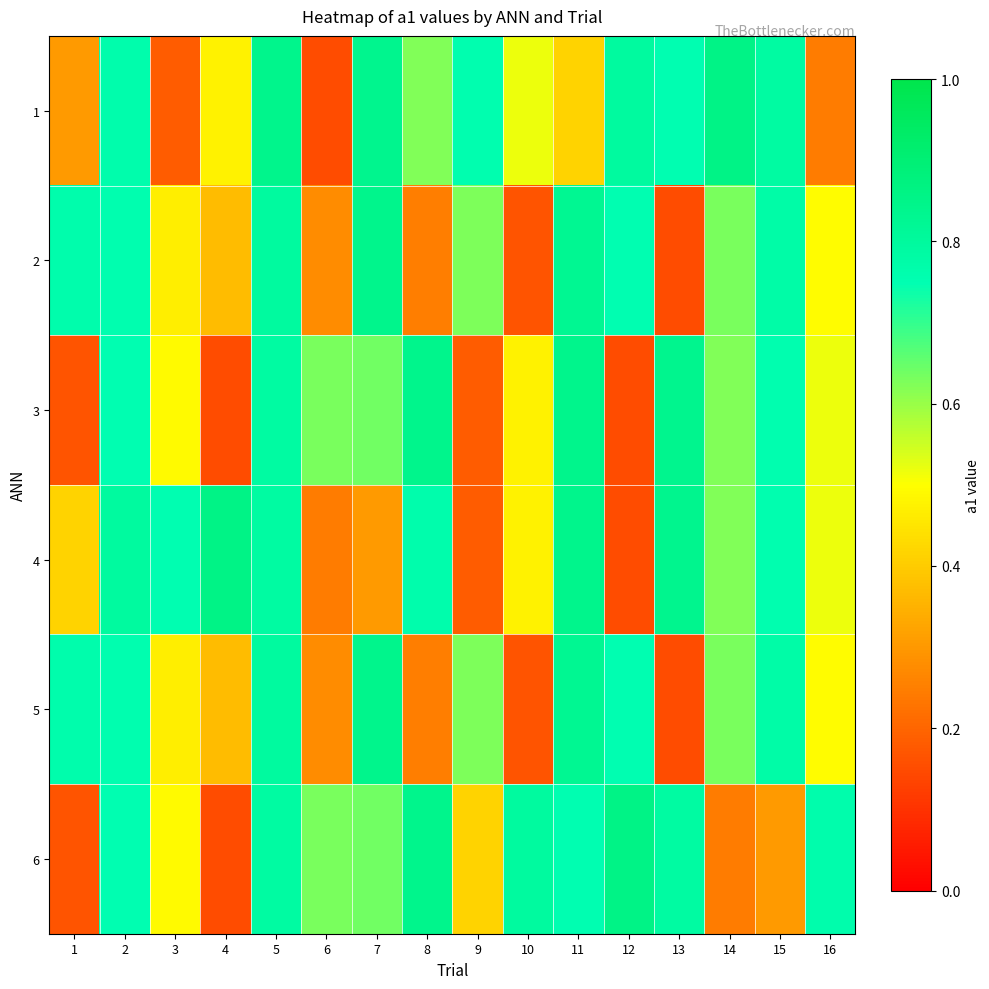

At how many categories does at least one series exceed 0?

16